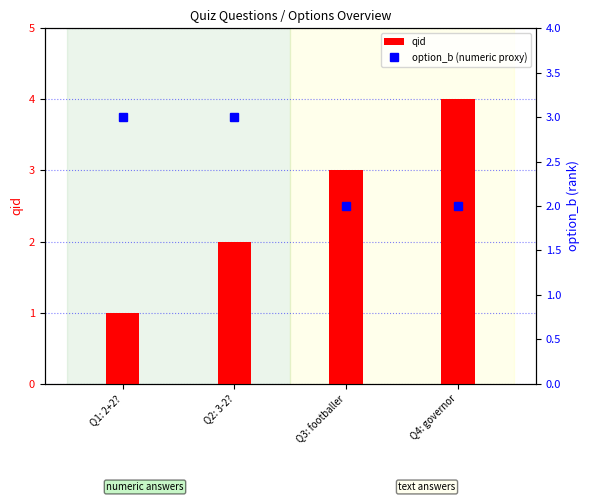

What is the total value across all series at Q3: footballer?

5